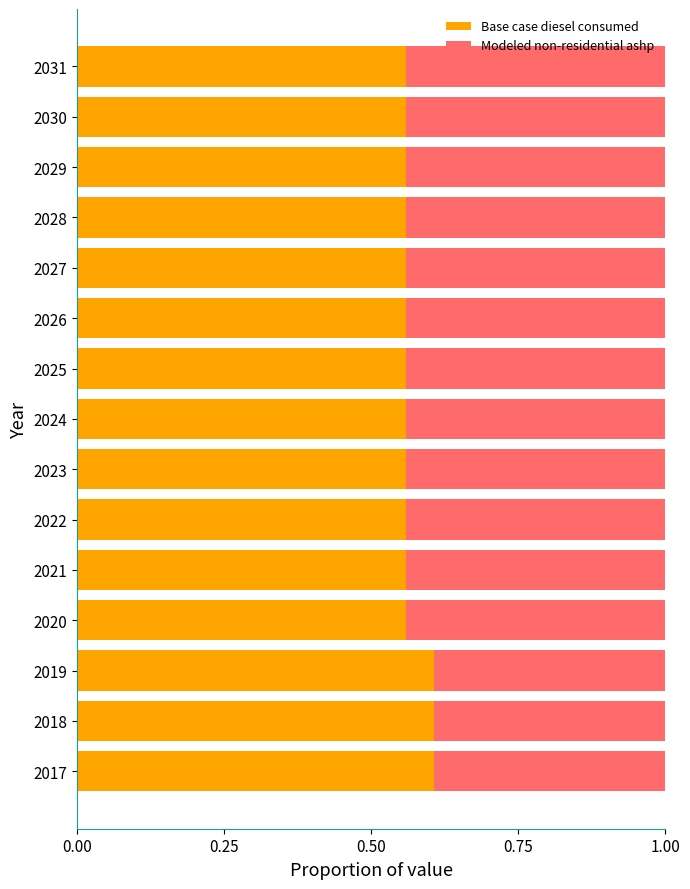

Count the Base case diesel consumed values in the range 0 to 1.

15